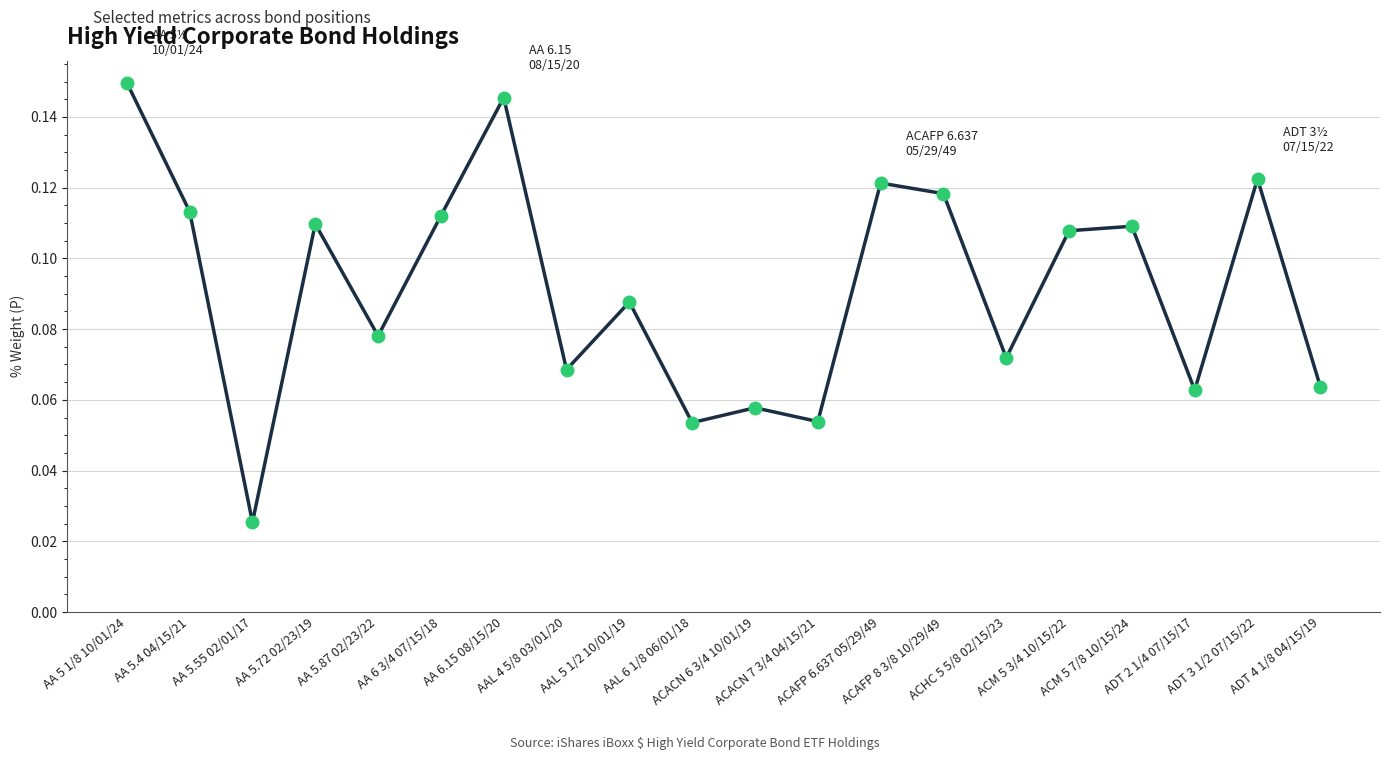

How many values are between 0 and 1?

20